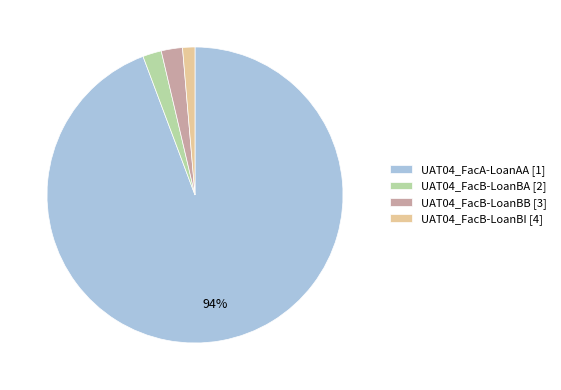

How many slices are in this pie chart?

4